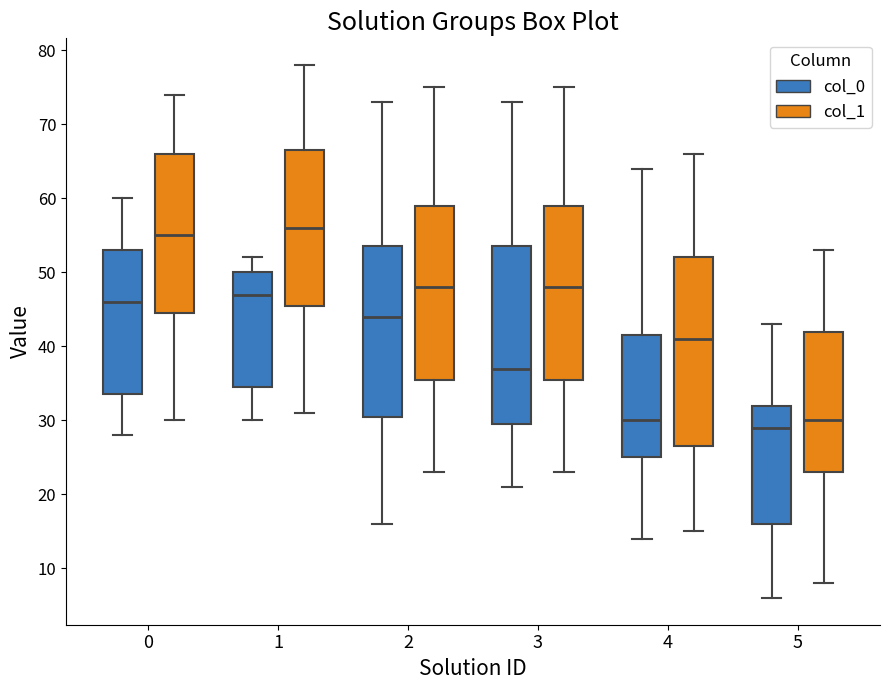

Reading left to right, read every box against the y-axis: the position of its median line, the range the box covers, and the ends of its whiskers. The values are not printed on the chart, so give them approximately, as read against the axis.

0 (col_0): median 46, box 34 to 53, whiskers 28 to 60
0 (col_1): median 55, box 45 to 66, whiskers 30 to 74
1 (col_0): median 47, box 35 to 50, whiskers 30 to 52
1 (col_1): median 56, box 46 to 67, whiskers 31 to 78
2 (col_0): median 44, box 31 to 54, whiskers 16 to 73
2 (col_1): median 48, box 36 to 59, whiskers 23 to 75
3 (col_0): median 37, box 30 to 54, whiskers 21 to 73
3 (col_1): median 48, box 36 to 59, whiskers 23 to 75
4 (col_0): median 30, box 25 to 42, whiskers 14 to 64
4 (col_1): median 41, box 27 to 52, whiskers 15 to 66
5 (col_0): median 29, box 16 to 32, whiskers 6 to 43
5 (col_1): median 30, box 23 to 42, whiskers 8 to 53